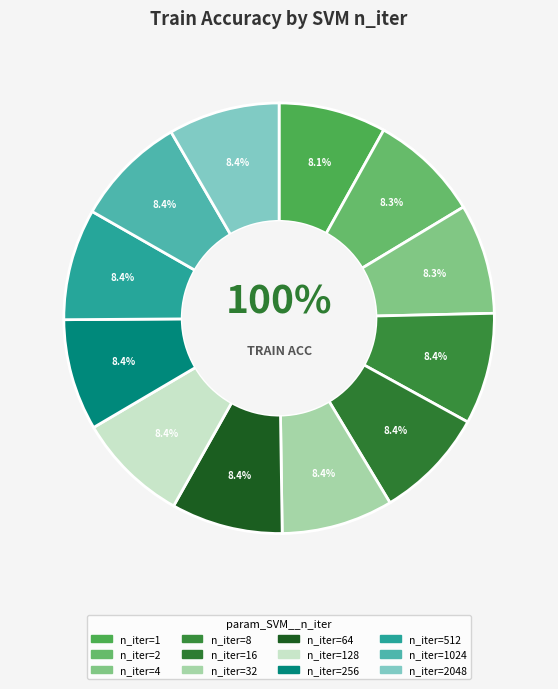

Which slice is the smallest?

1